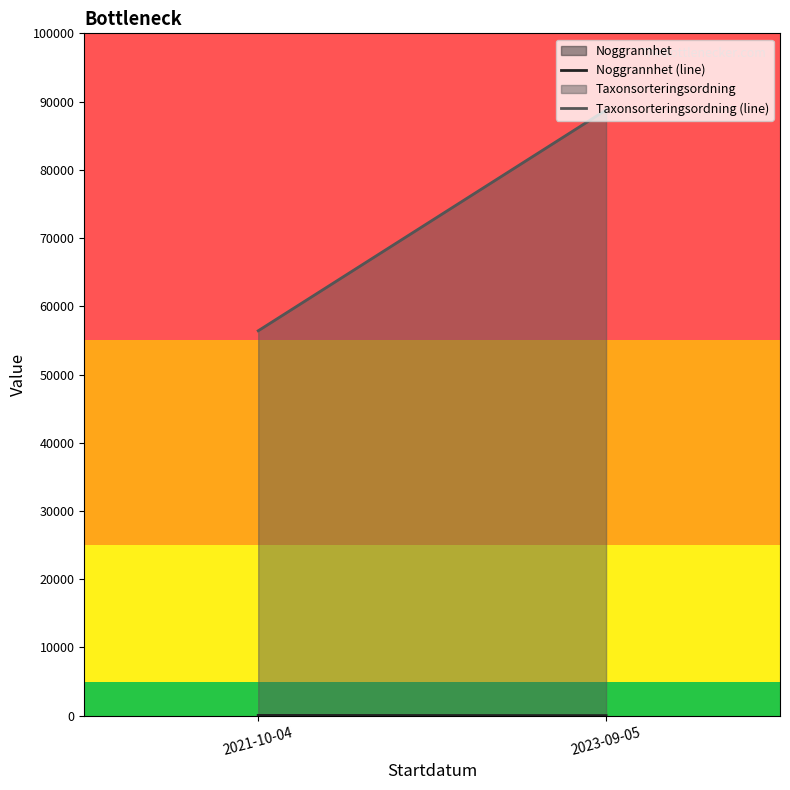

At which category is the sum across all series the highest?

2023-09-05